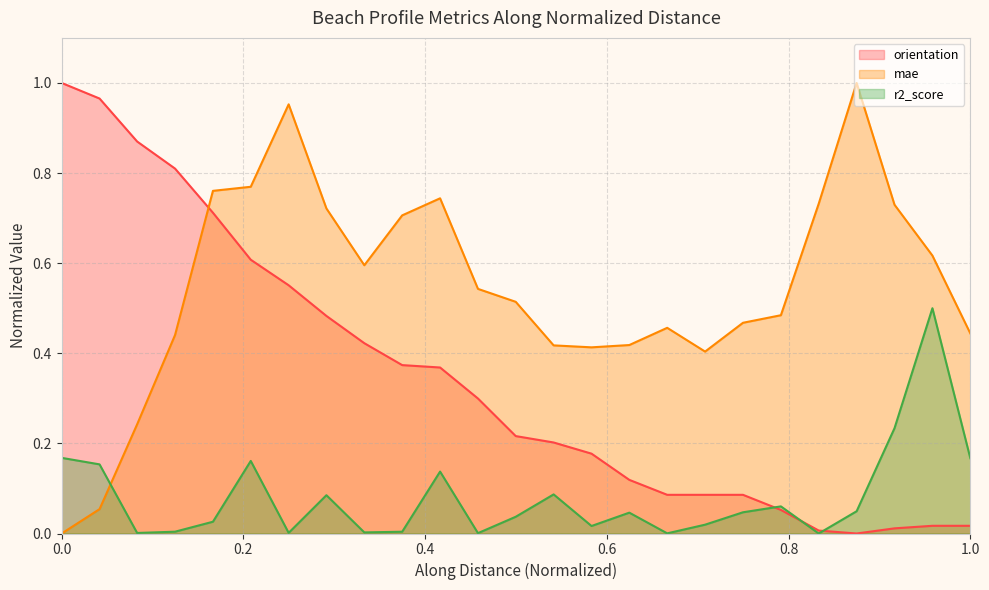

What is the sum of all orientation values?

8.5